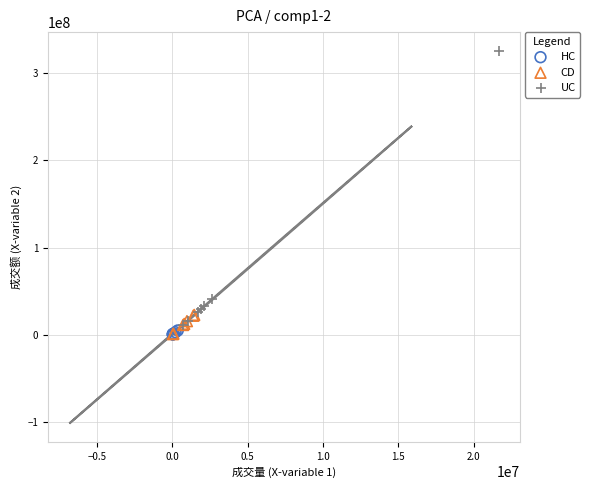

Which series contains the highest Y value?

UC